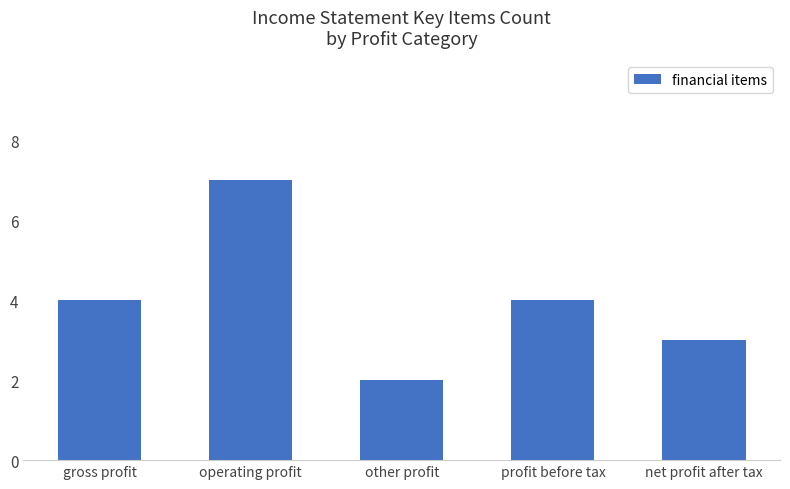

How many categories are shown in the chart?

5